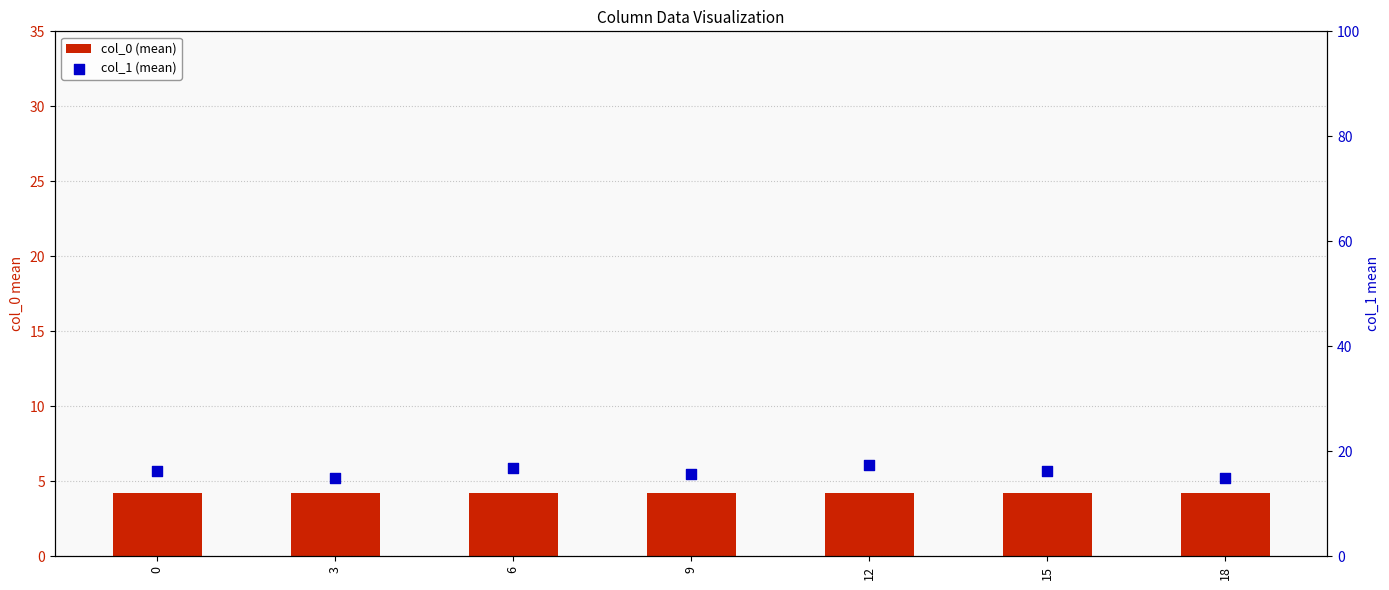

Which series has the largest total across all categories?

col_1 (mean)